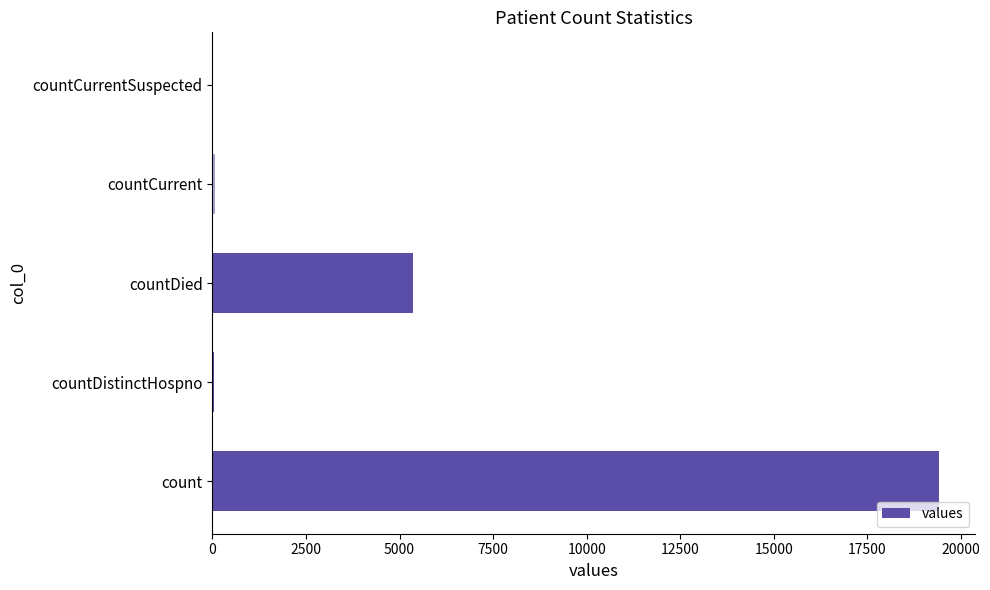

What value does the data have at count?

19420